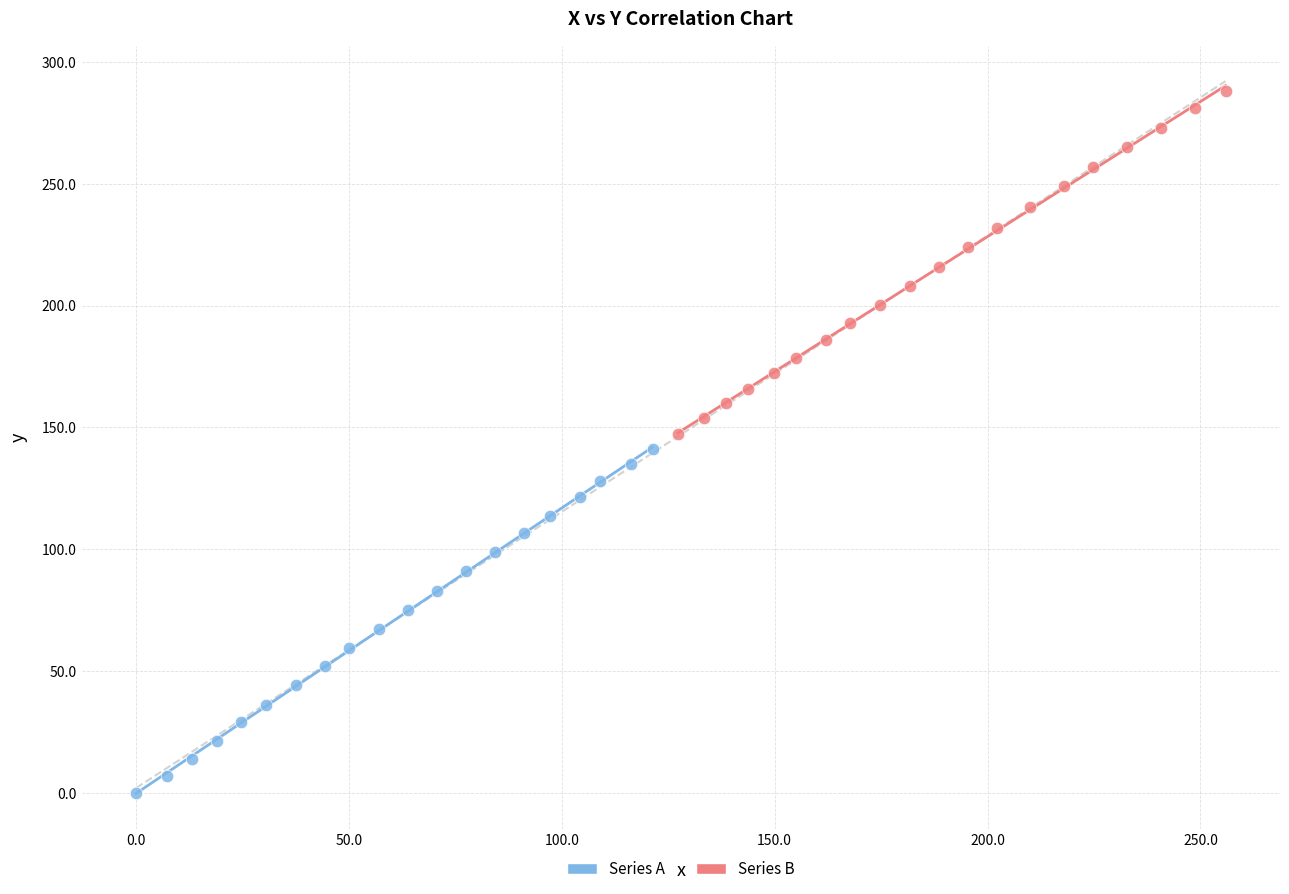

Which series contains the highest Y value?

Series B